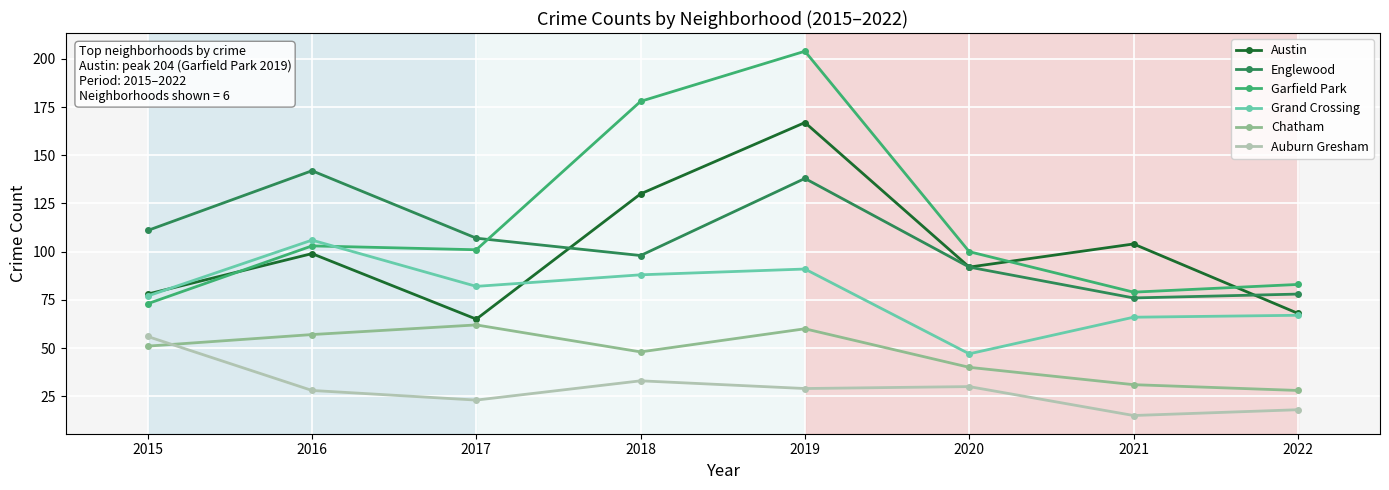

Which series has the largest total across all categories?

Garfield Park